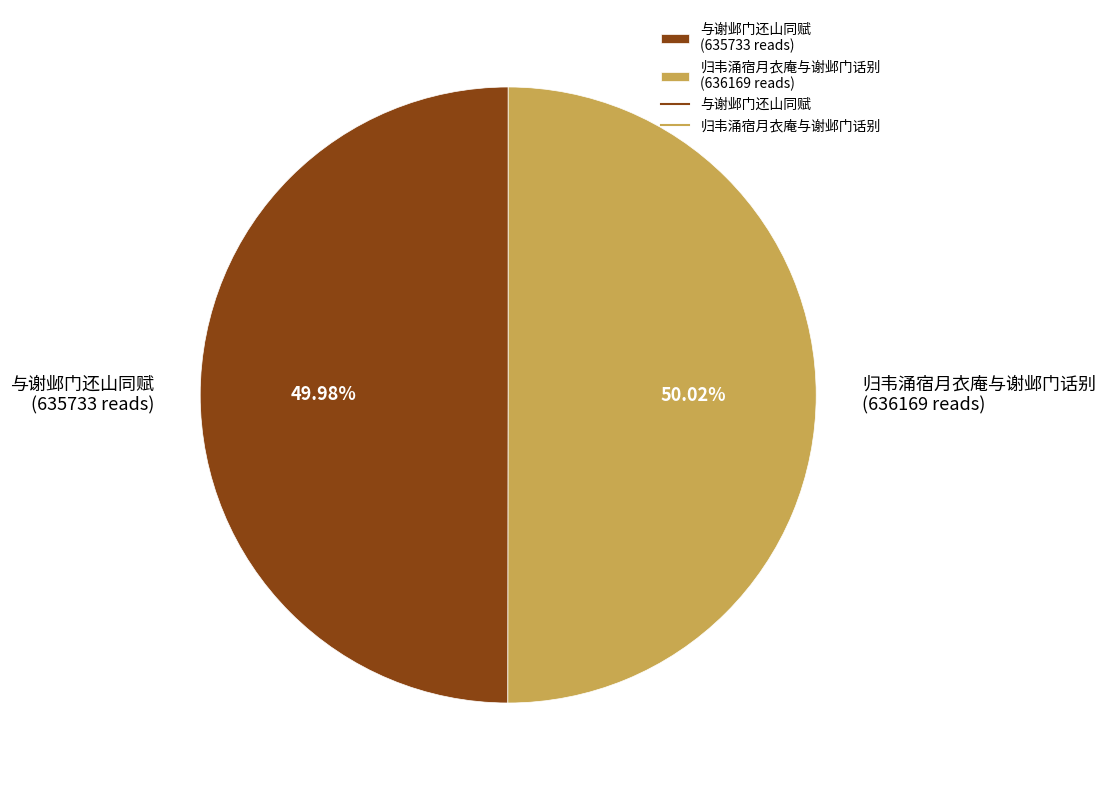

What percentage is the 归韦涌宿月衣庵与谢邺门话别 slice, to the nearest percent?

50%